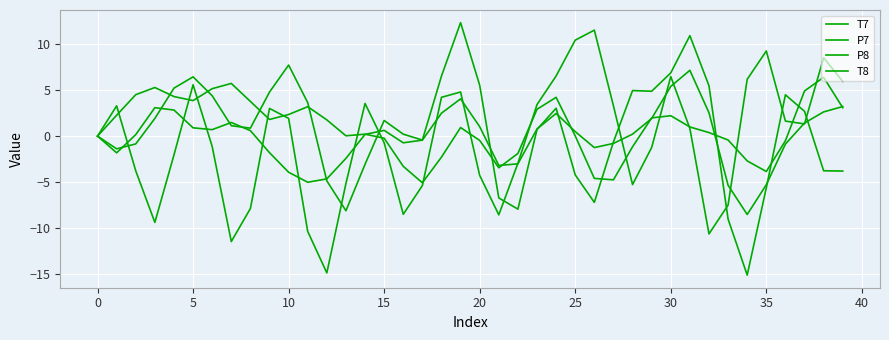

How many lines are shown in the chart?

4